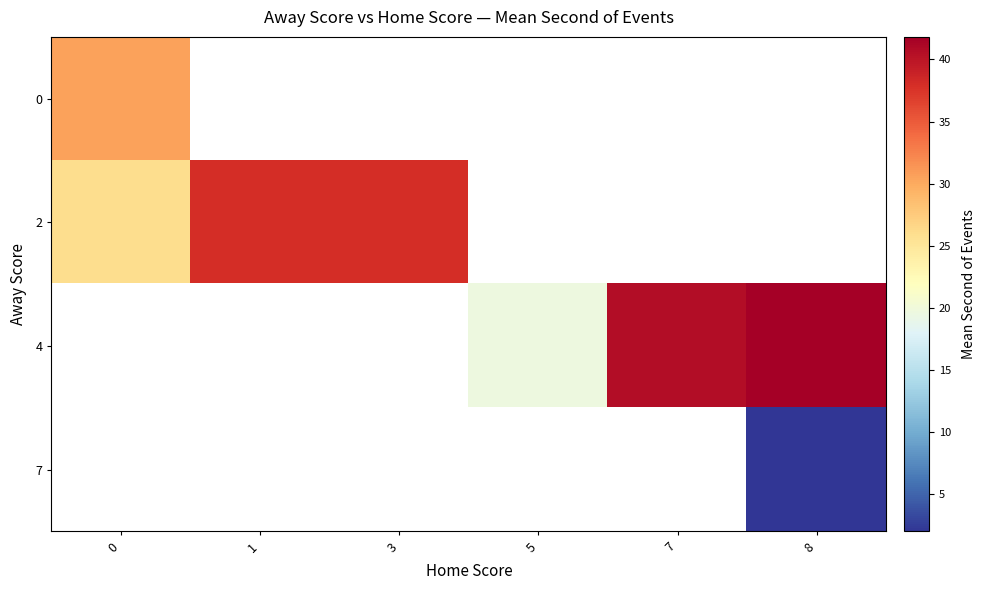

Rank the series by their average value, from highest to lowest.

0, 2, 4, 7